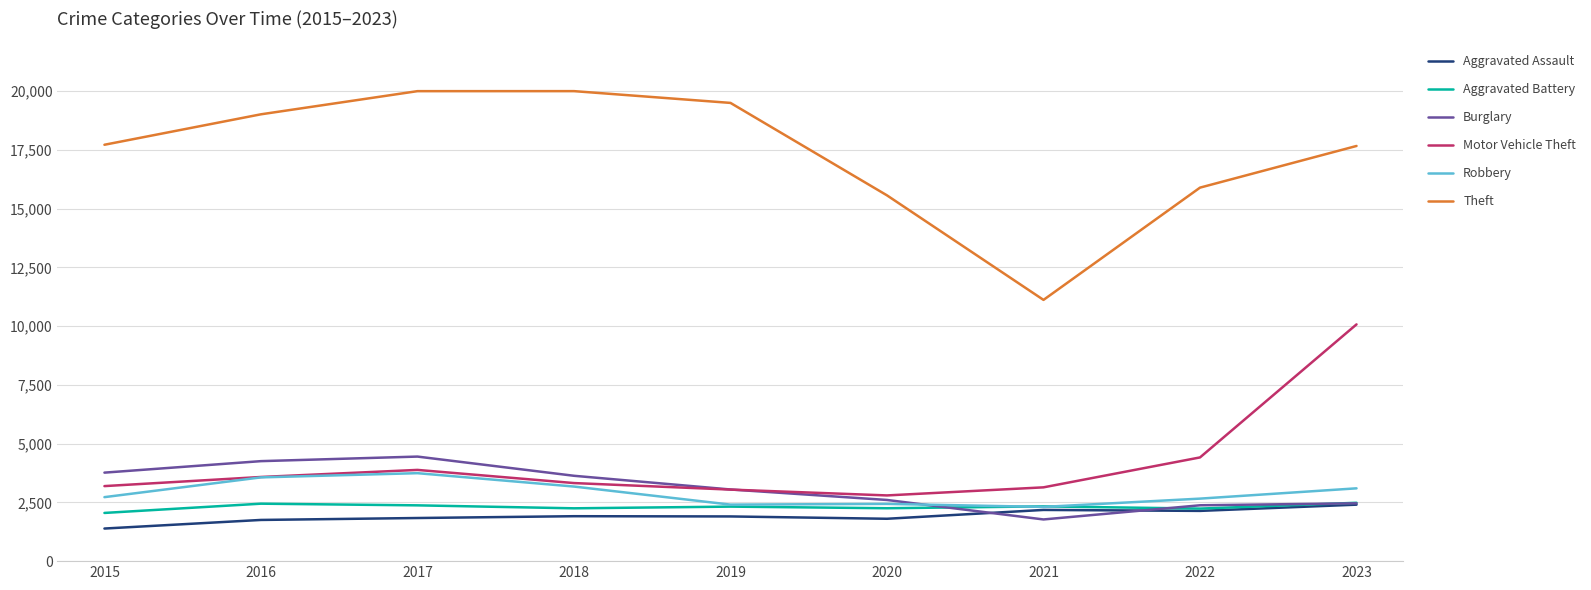

Is the value of Aggravated Assault at 2016 greater than the value of Motor Vehicle Theft at 2016?

No